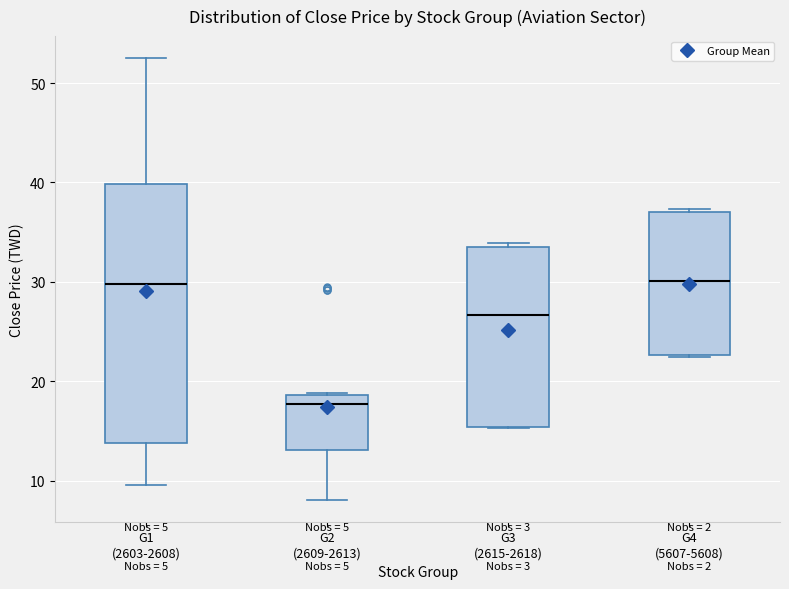

Reading left to right, transcribe this box plot: for each box, give where its median line is, the range the box spans, and where its two whiskers end, as read against the y-axis. The values are not printed on the chart, so give them approximately, as read against the axis.

G1 (2603-2608): median 30, box 14 to 40, whiskers 10 to 53
G2 (2609-2613): median 18, box 13 to 19, whiskers 8 to 19
G3 (2615-2618): median 27, box 15 to 34, whiskers 15 to 34 (just above the box's upper edge)
G4 (5607-5608): median 30, box 23 to 37, whiskers 22 to 37